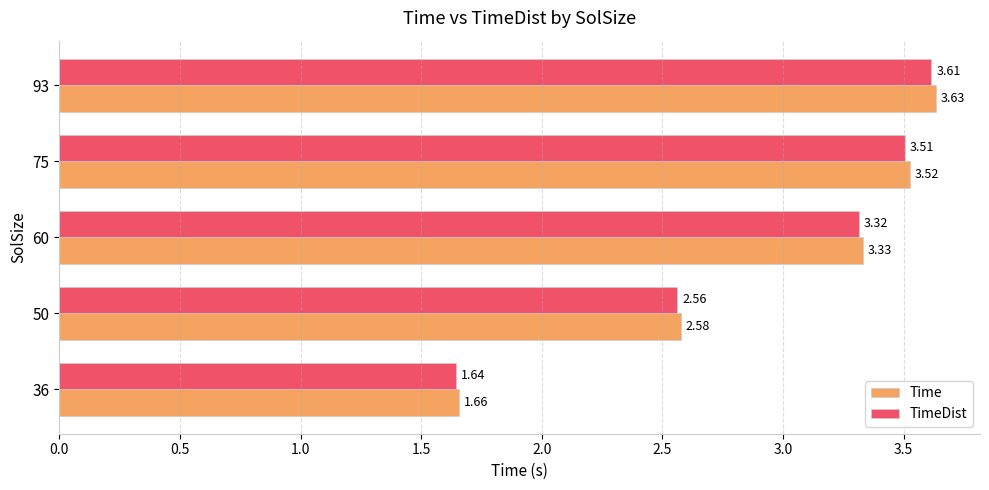

List the series in order of their peak value, lowest first.

TimeDist, Time